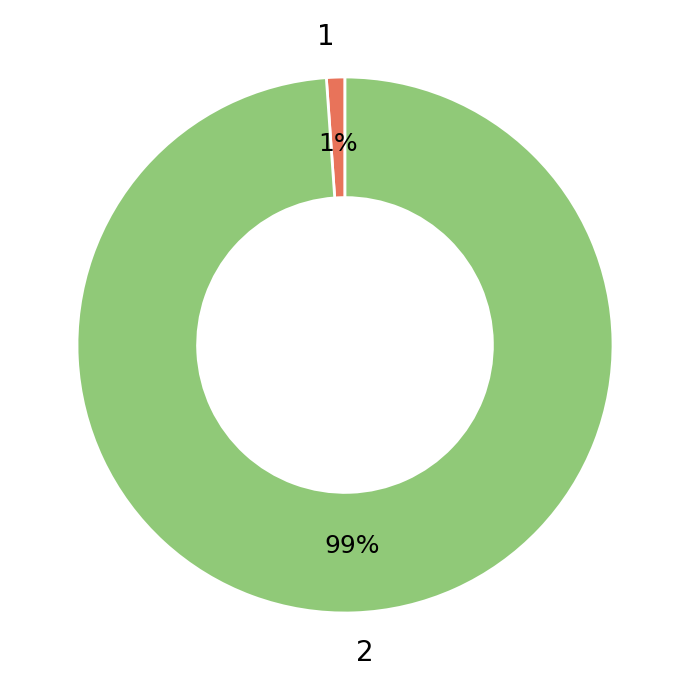

How many segments does this pie chart have?

2